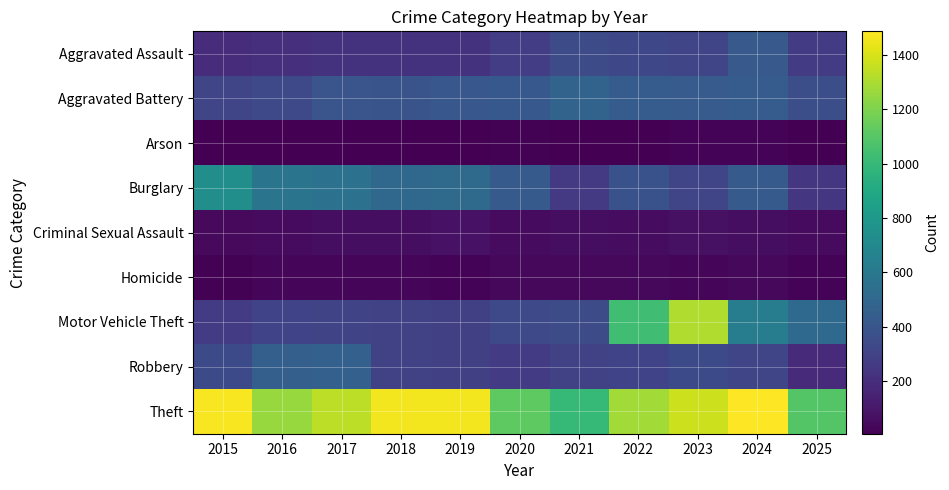

Which category has the lowest value across all series?

2016